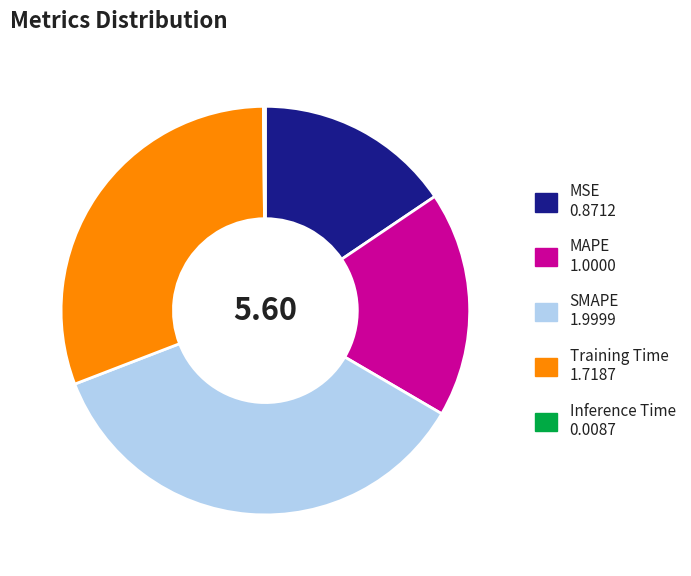

Between SMAPE and Training Time, which is larger?

SMAPE